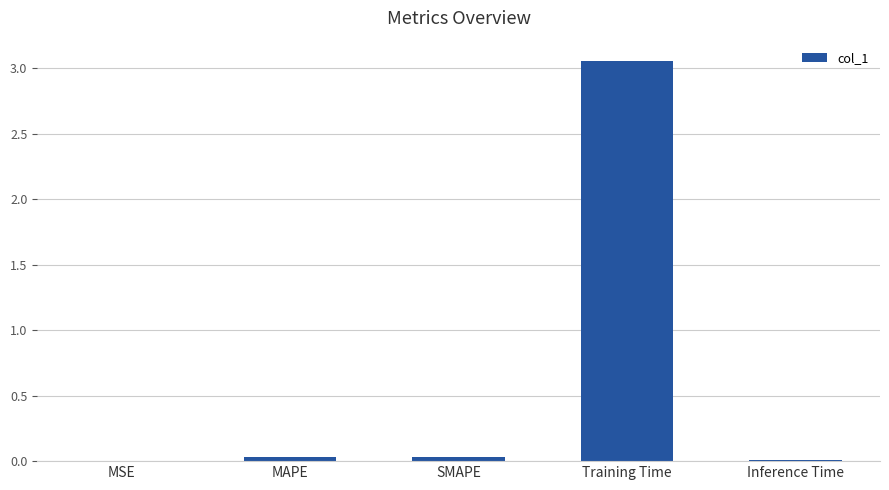

The value at SMAPE is 0.0. True or false?

True